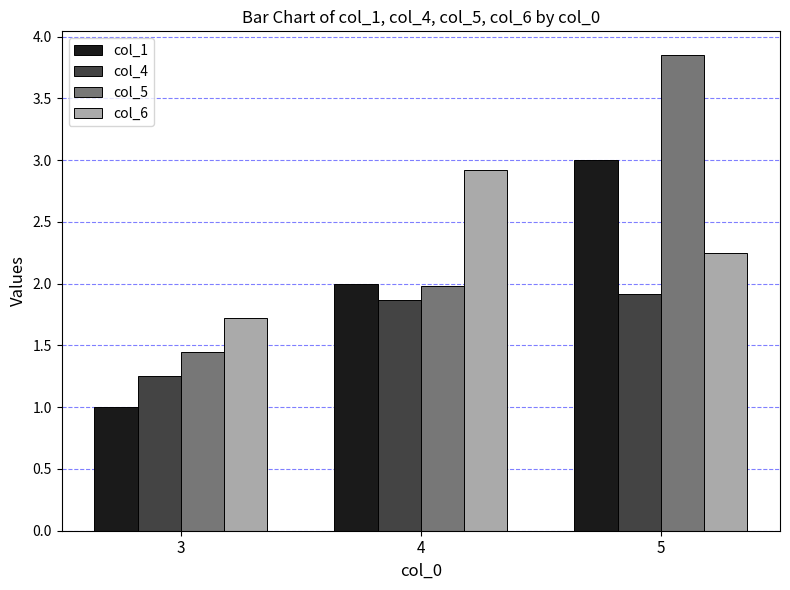

Count the col_1 values in the range 1 to 3.

3